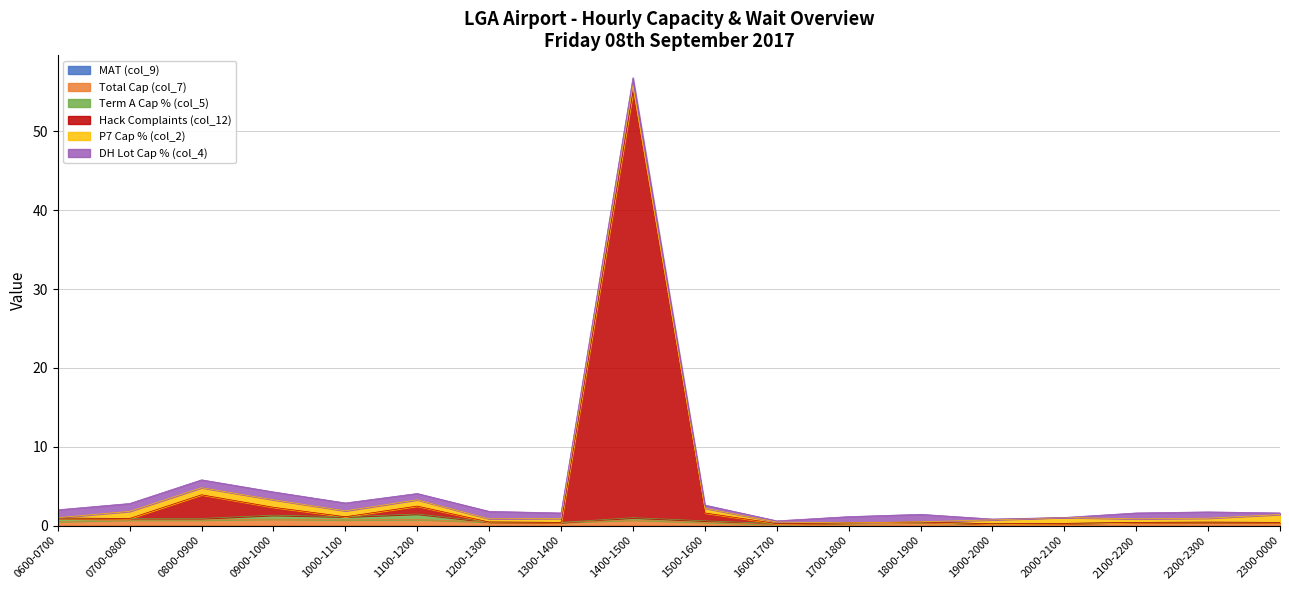

How many lines are shown in the chart?

6